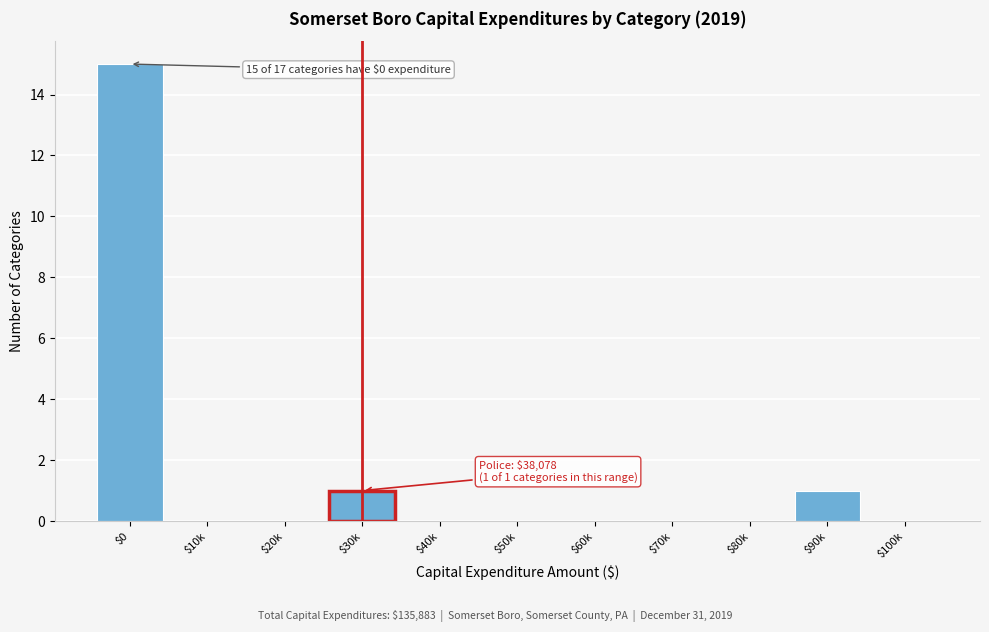

What is the sum of all values?

17